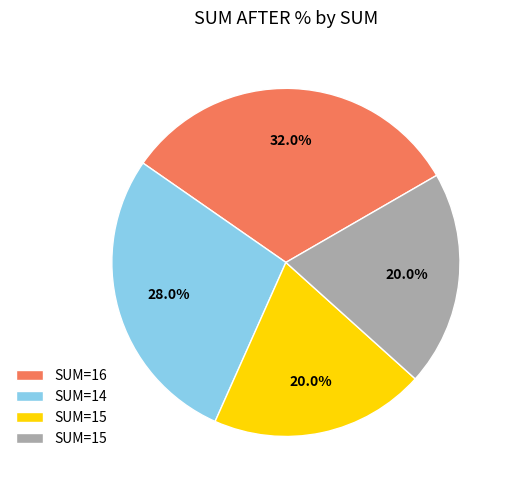

Is there a majority slice in this chart?

No